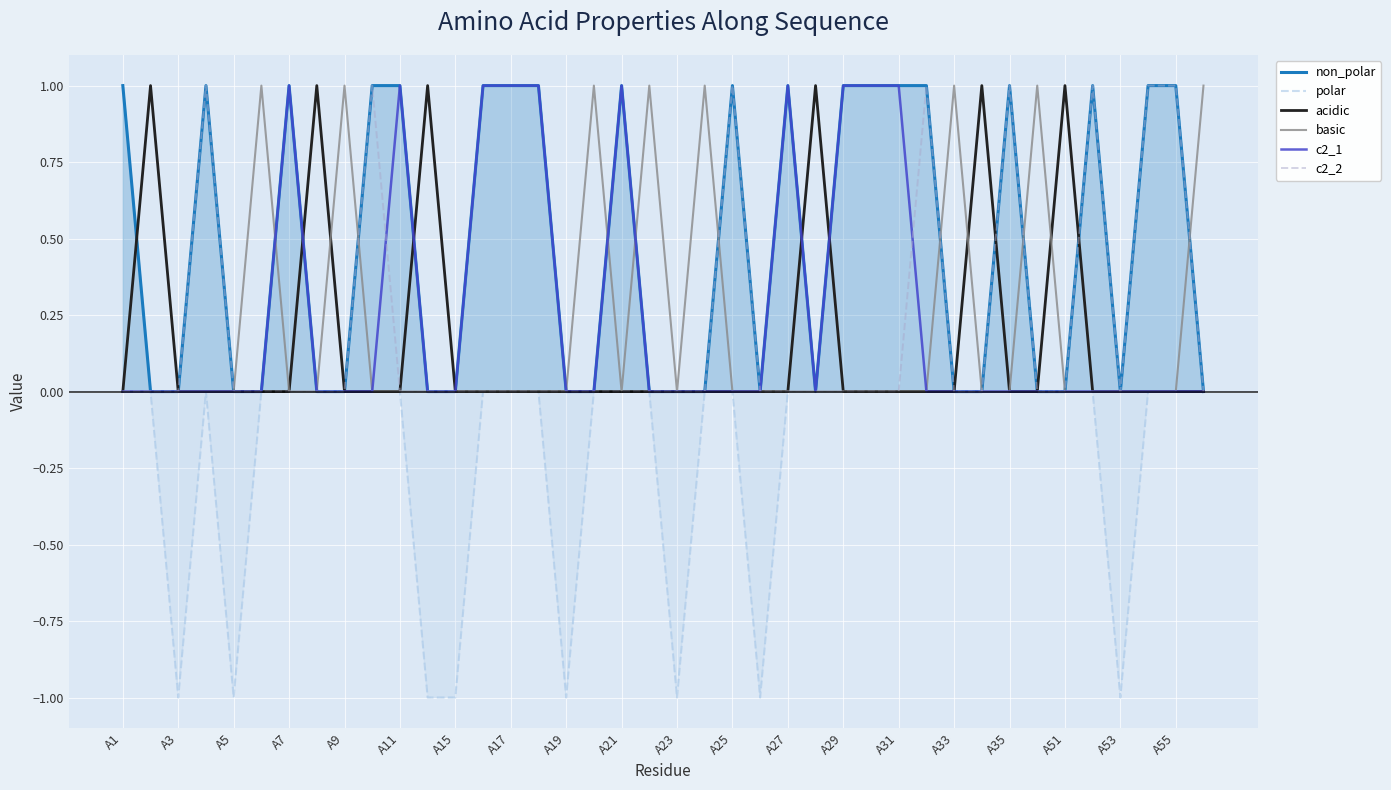

True or false: acidic has a value of 0 at A29.

True